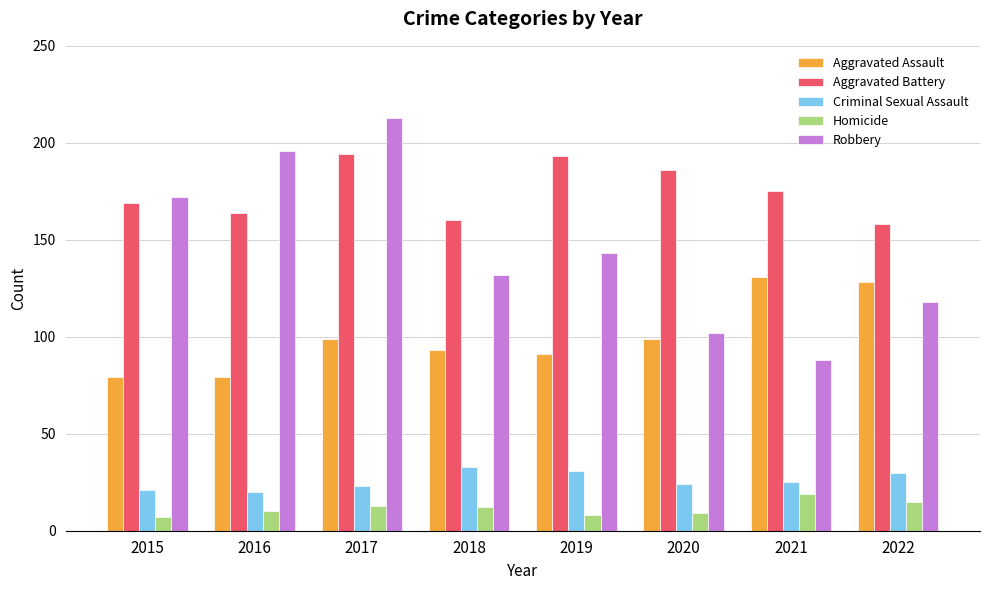

What are all the series names shown in the legend?

Aggravated Assault, Aggravated Battery, Criminal Sexual Assault, Homicide, Robbery